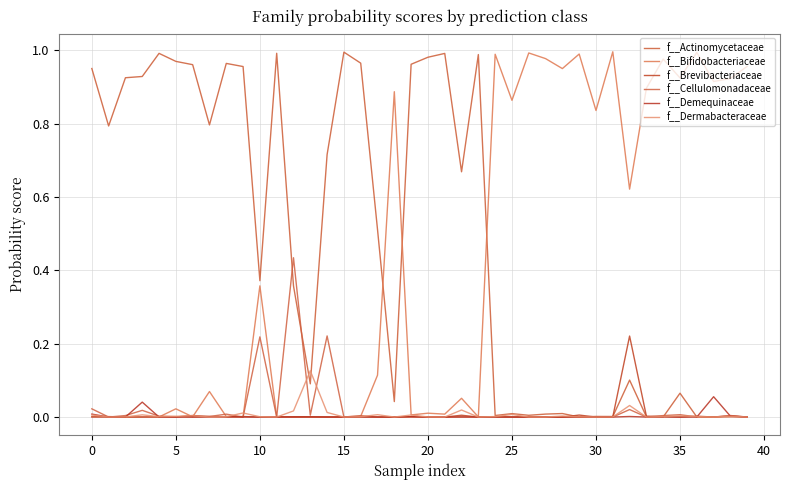

At which category does f__Brevibacteriaceae reach its first local valley?

5